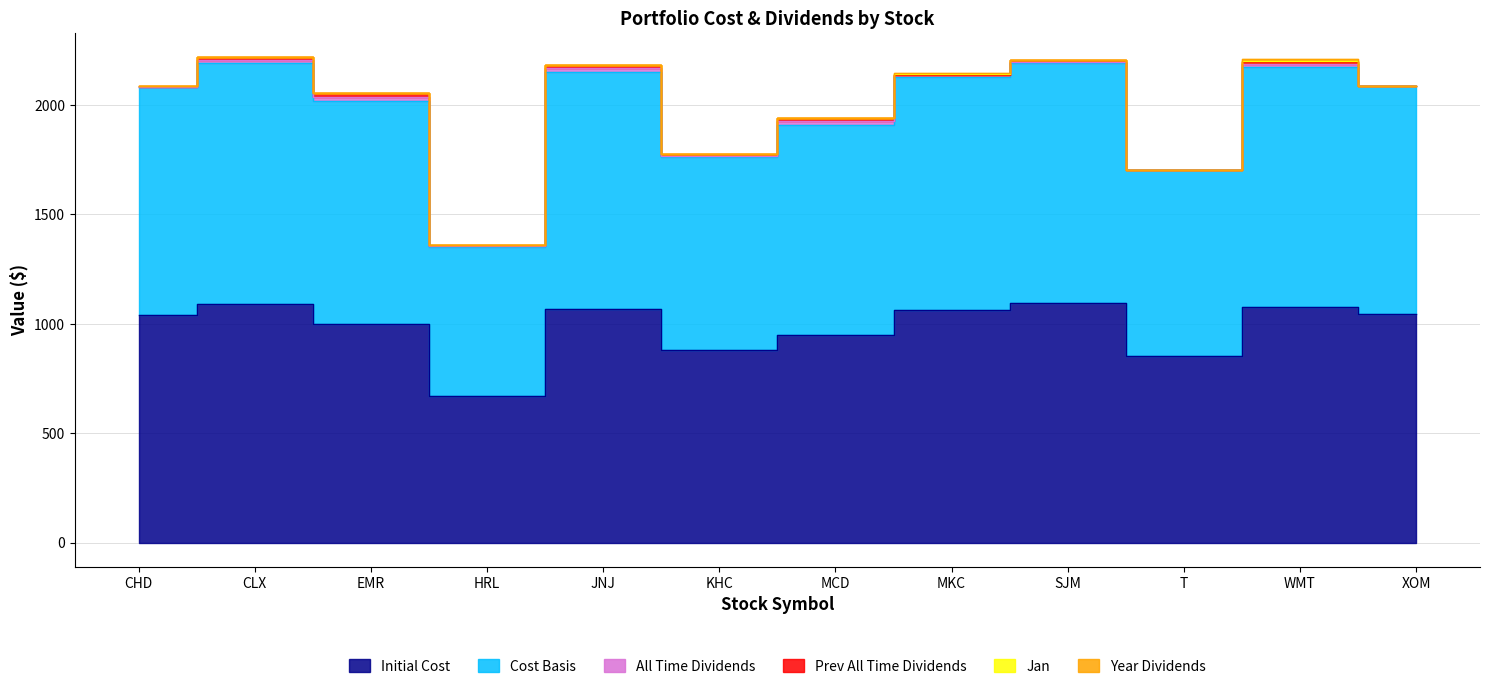

Reading left to right, list all the values displayed in this chart.

Initial Cost: CHD=1038.4	CLX=1089.7	EMR=999.8	HRL=672.4	JNJ=1069.3	KHC=878.6	MCD=948.0	MKC=1062.6	SJM=1093.3	T=852.6	WMT=1078.7	XOM=1042.7
Cost Basis: CHD=1042.3	CLX=1102.5	EMR=1019.0	HRL=677.9	JNJ=1083.7	KHC=884.6	MCD=962.7	MKC=1067.8	SJM=1099.2	T=852.6	WMT=1093.7	XOM=1042.7
All Time Dividends: CHD=3.9	CLX=12.8	EMR=19.2	HRL=5.5	JNJ=14.4	KHC=6.0	MCD=14.7	MKC=5.2	SJM=6.0	T=0.0	WMT=15.1	XOM=0.0
Prev All Time Dividends: CHD=3.9	CLX=12.8	EMR=19.2	HRL=5.5	JNJ=14.4	KHC=6.0	MCD=14.7	MKC=0.0	SJM=6.0	T=0.0	WMT=7.5	XOM=0.0
Jan: CHD=0.0	CLX=0.0	EMR=0.0	HRL=0.0	JNJ=0.0	KHC=0.0	MCD=0.0	MKC=5.2	SJM=0.0	T=0.0	WMT=7.5	XOM=0.0
Year Dividends: CHD=0.0	CLX=0.0	EMR=0.0	HRL=0.0	JNJ=0.0	KHC=0.0	MCD=0.0	MKC=5.2	SJM=0.0	T=0.0	WMT=7.5	XOM=0.0